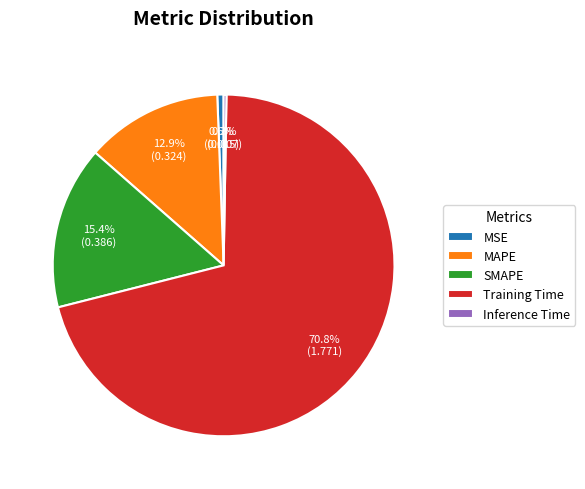

To the nearest percent, what percentage of the pie is MSE?

1%